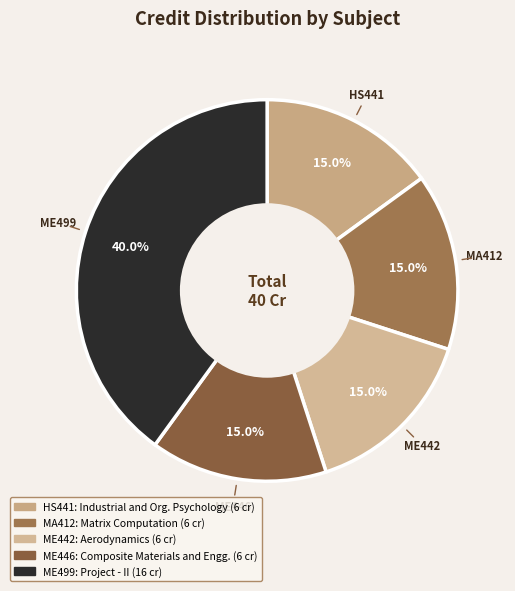

Does MA412 represent more than half of the total?

No